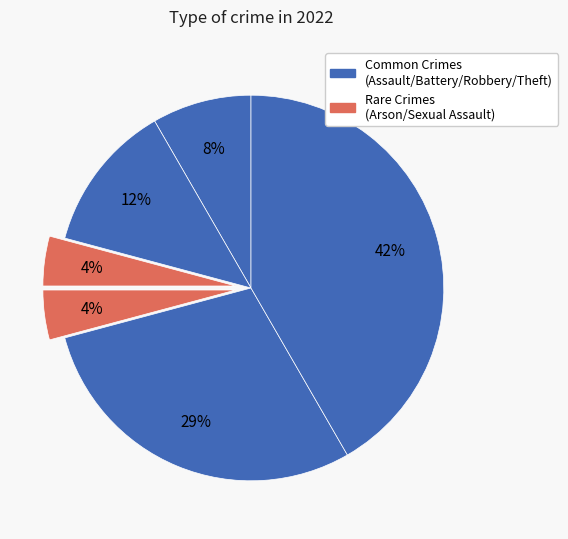

How many segments does this pie chart have?

6